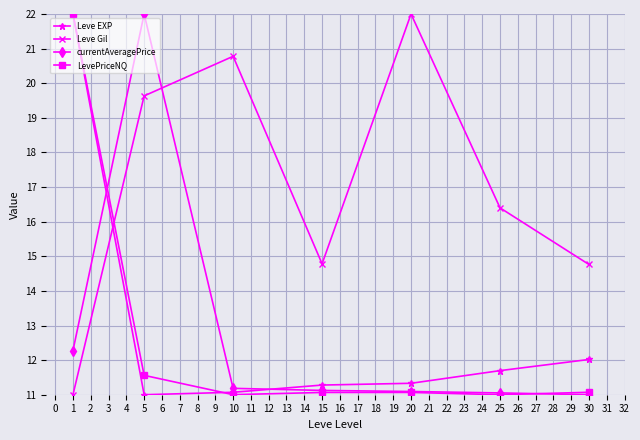

Reading left to right, transcribe all the data shown in this chart.

Leve EXP: 22.0	11.0	11.1	11.3	11.3	11.7	12.0
Leve Gil: 11.0	19.6	20.8	14.8	22.0	16.4	14.8
currentAveragePrice: 12.3	22.0	11.2	11.1	11.1	11.1	11.0
LevePriceNQ: 22.0	11.6	11.0	11.1	11.1	11.0	11.1